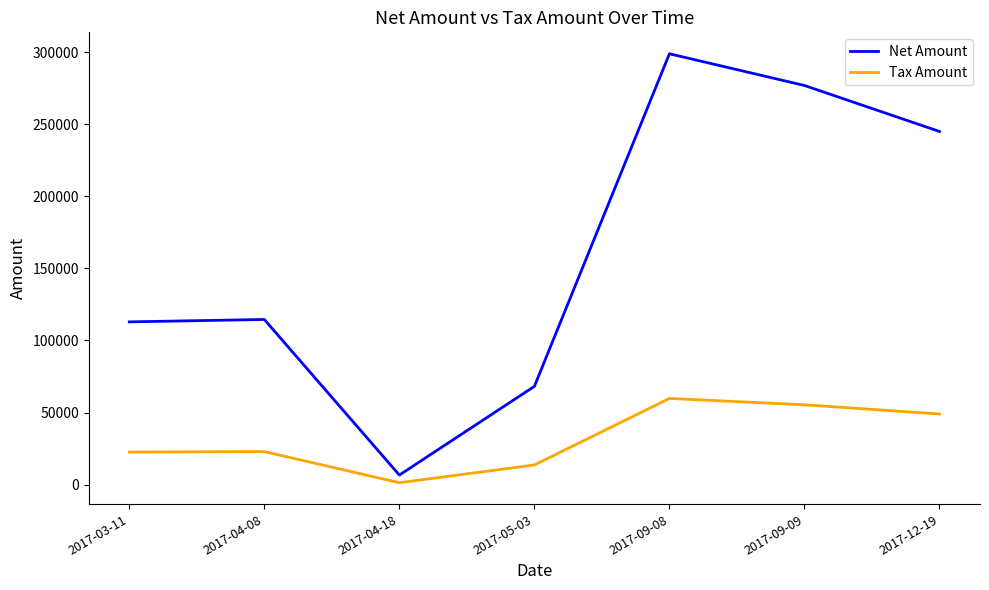

True or false: Net Amount and Tax Amount intersect in this chart.

False